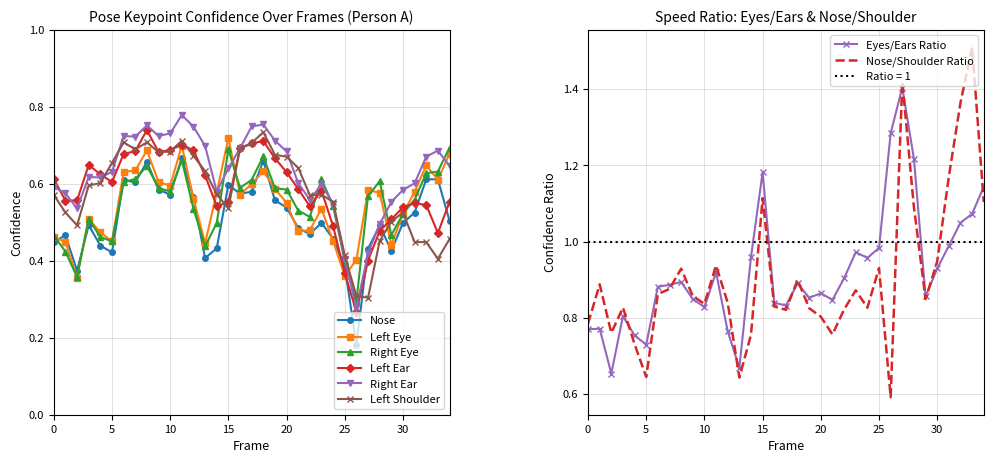

Rank the series by their maximum value, from highest to lowest.

a_right_ear_confidence, a_left_ear_confidence, a_left_shoulder_confidence, a_left_eye_confidence, a_right_eye_confidence, a_nose_confidence